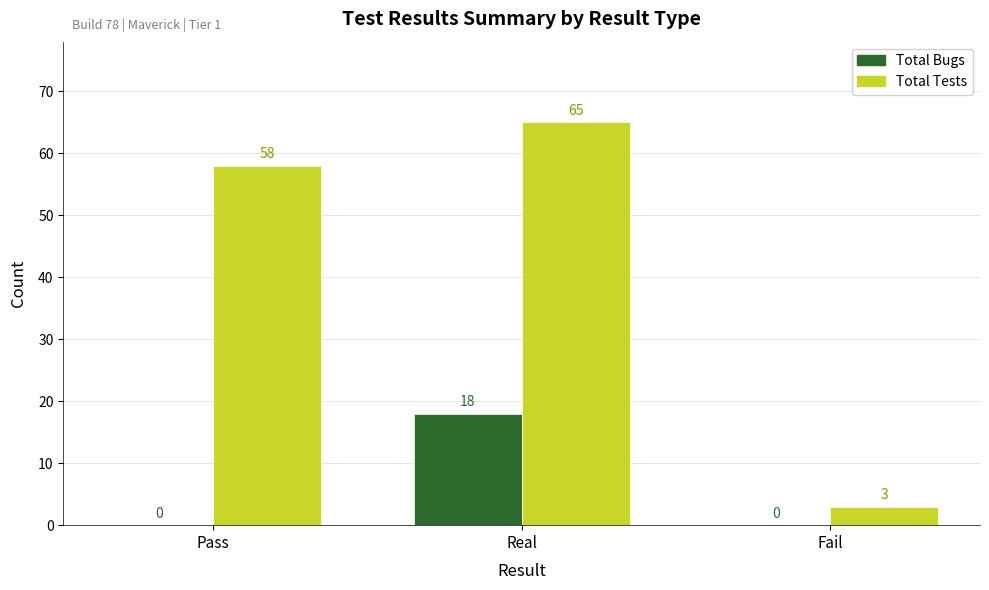

Reading right to left, transcribe all the data shown in this chart.

Total Bugs: 0	18	0
Total Tests: 3	65	58